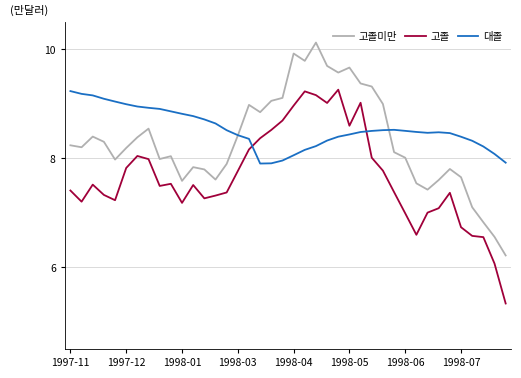

How many intersections are there between 대졸 and 고졸?

2